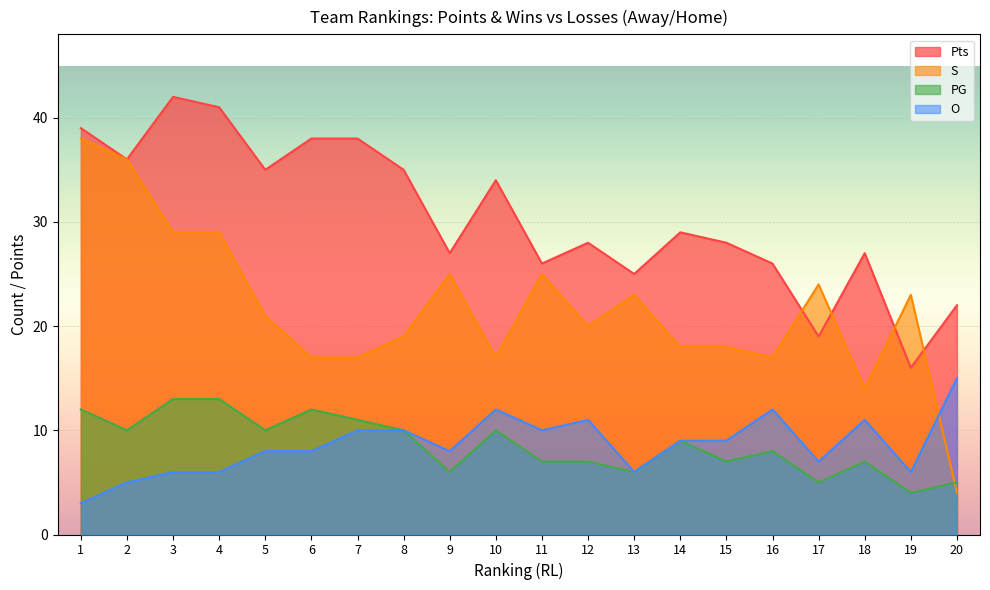

True or false: Pts and PG intersect in this chart.

False